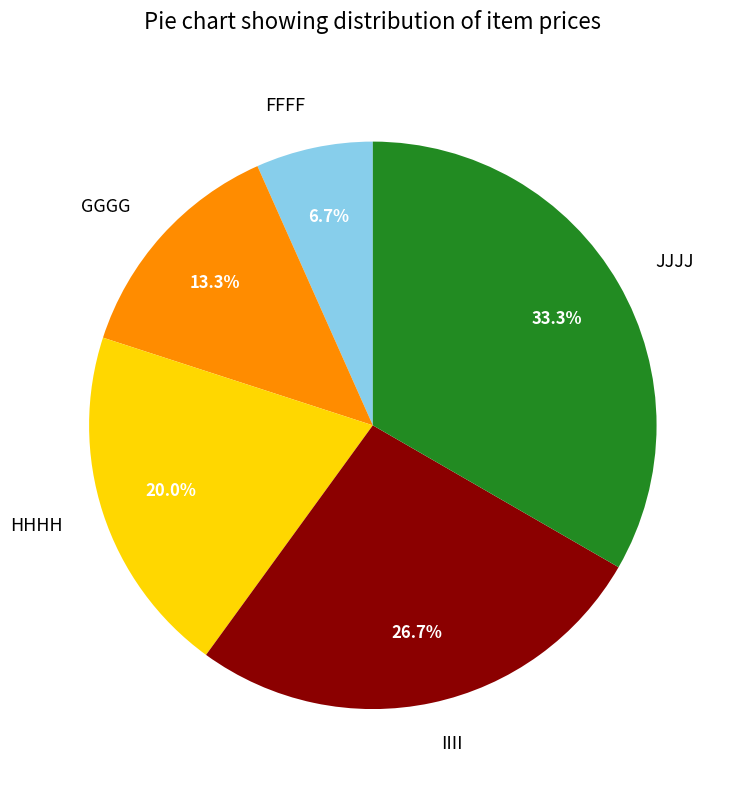

The IIII slice represents 27% of the pie. True or false?

True